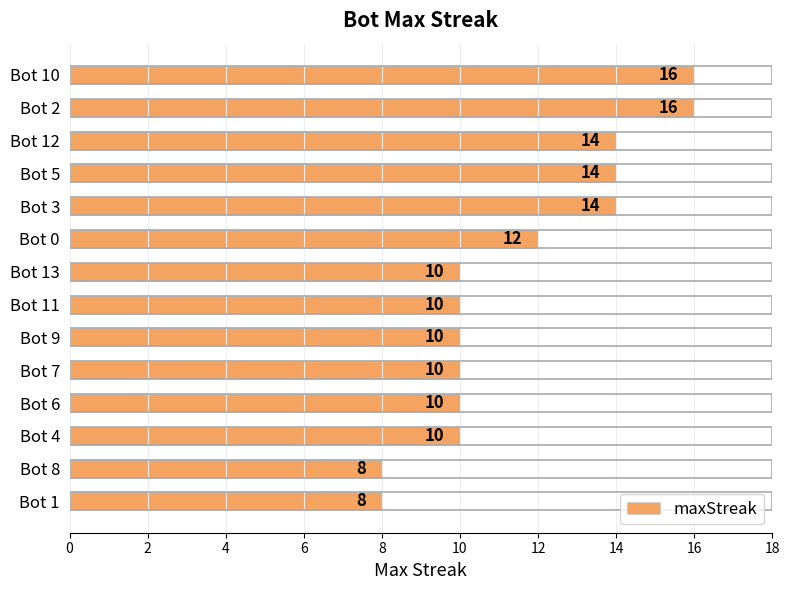

What is the value of the 1st bar from the top?

16